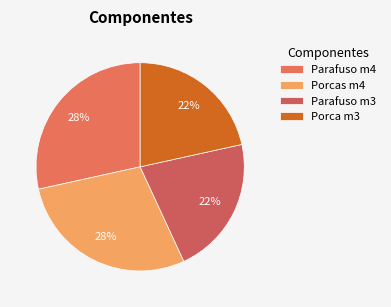

Rank the categories by value from highest to lowest.

Parafuso m4, Porcas m4, Parafuso m3, Porca m3